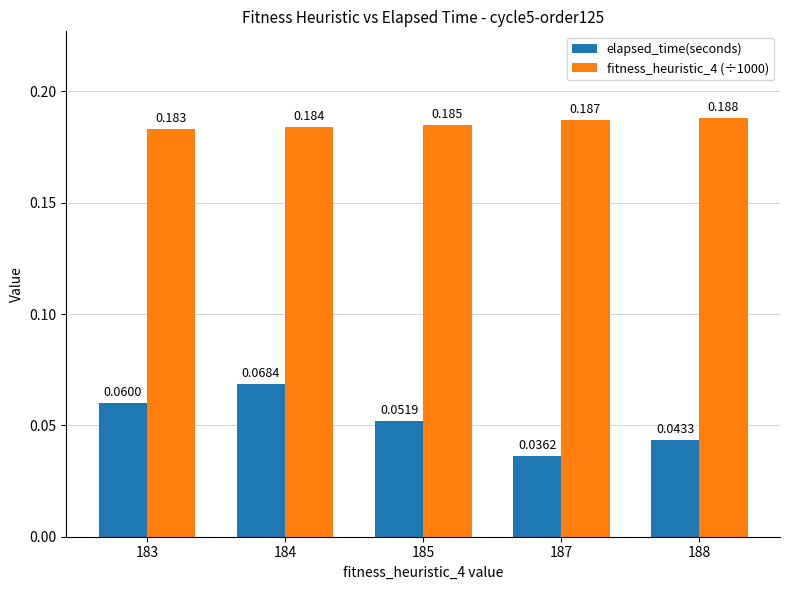

Which series changed the most between 185 and 187?

elapsed_time(seconds)